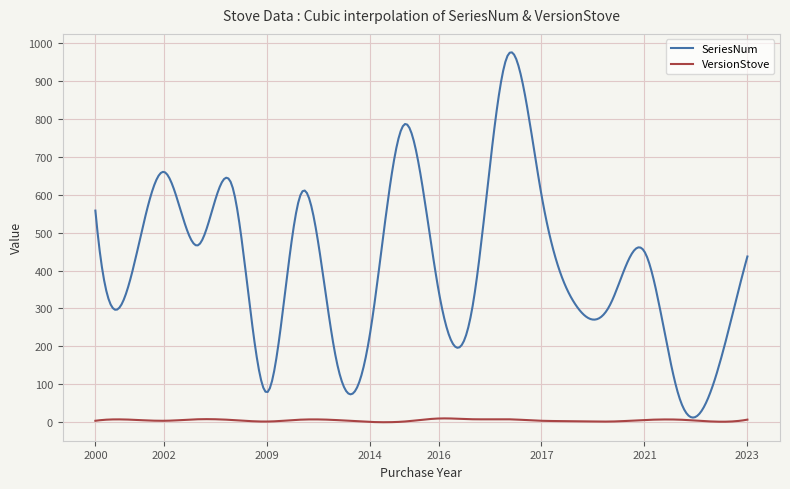

Which series has the widest spread of values?

SeriesNum